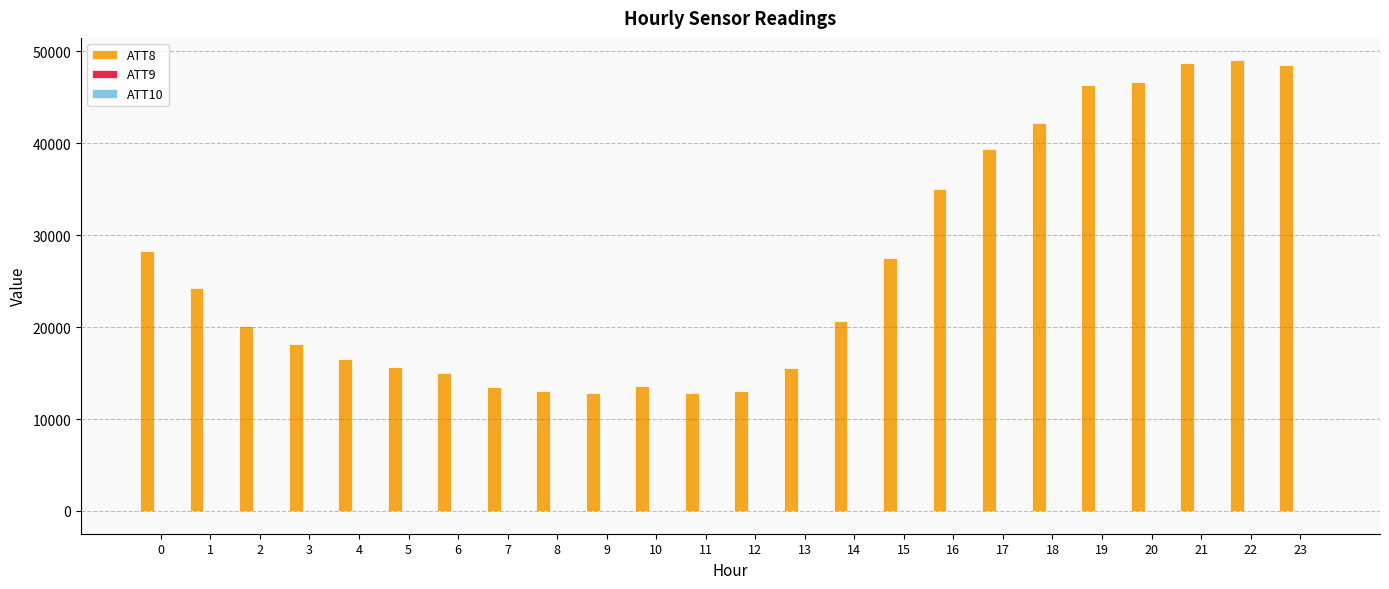

The value of ATT8 at 11 is 8043.0. True or false?

False